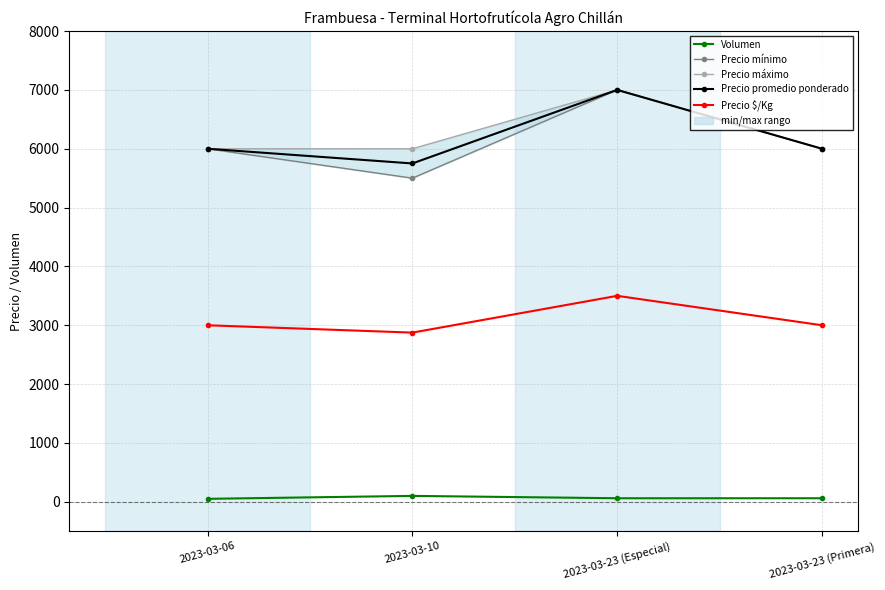

How many data points in Precio promedio ponderado are above 6000?

1